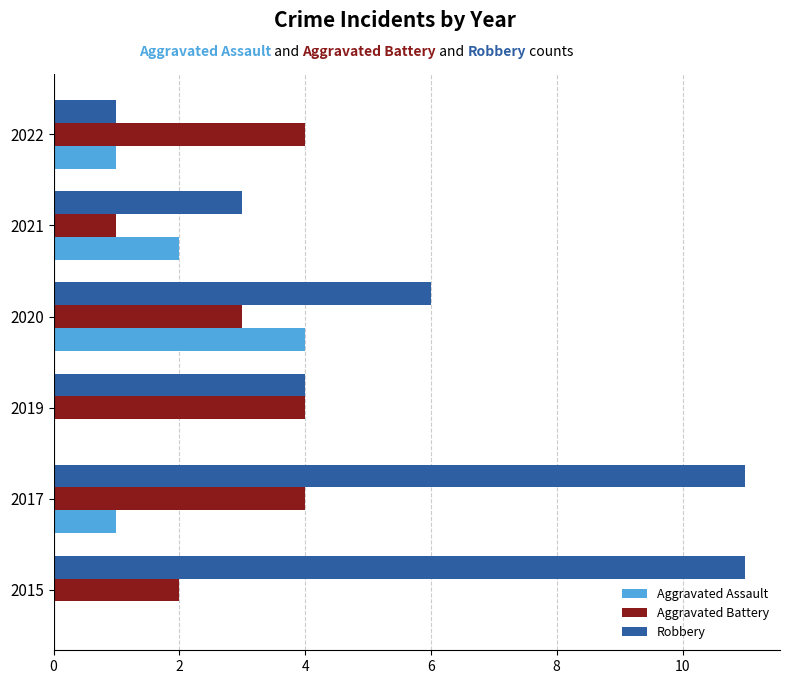

What is the sum of all Aggravated Assault values?

8